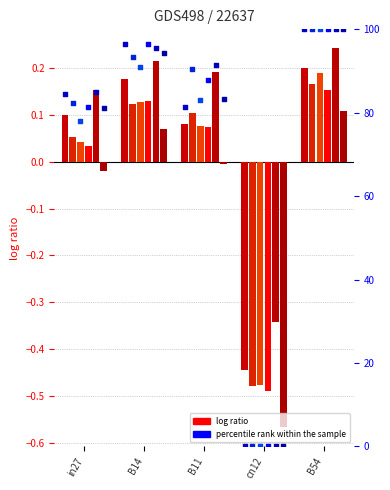

What is the total value across all series at B14?

91.7